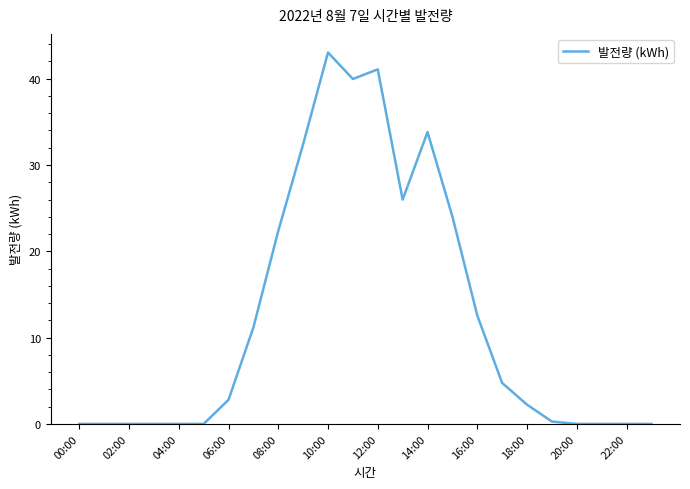

How many categories are shown in the chart?

24